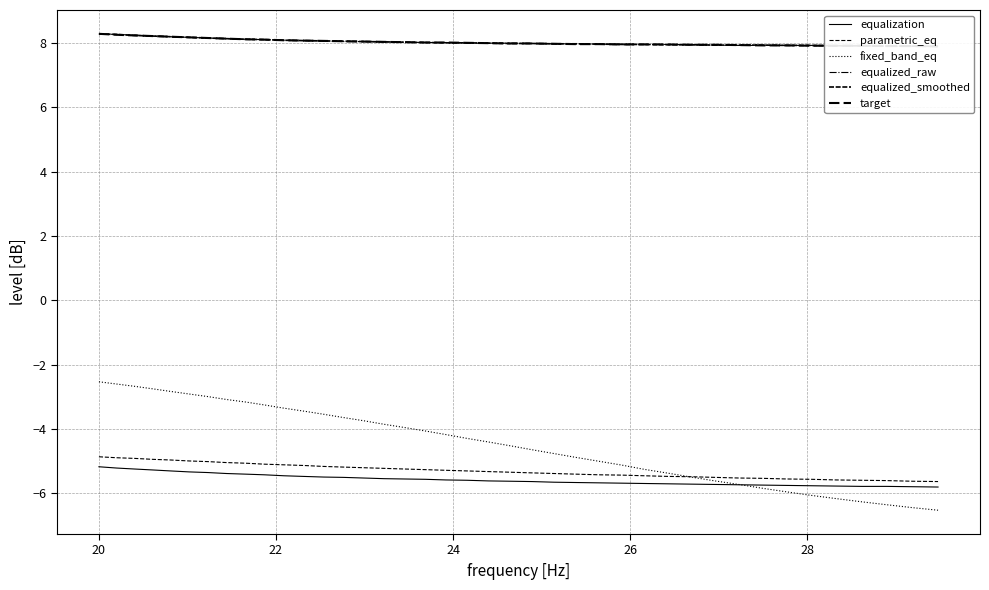

True or false: equalization and equalized_raw cross at least once.

False